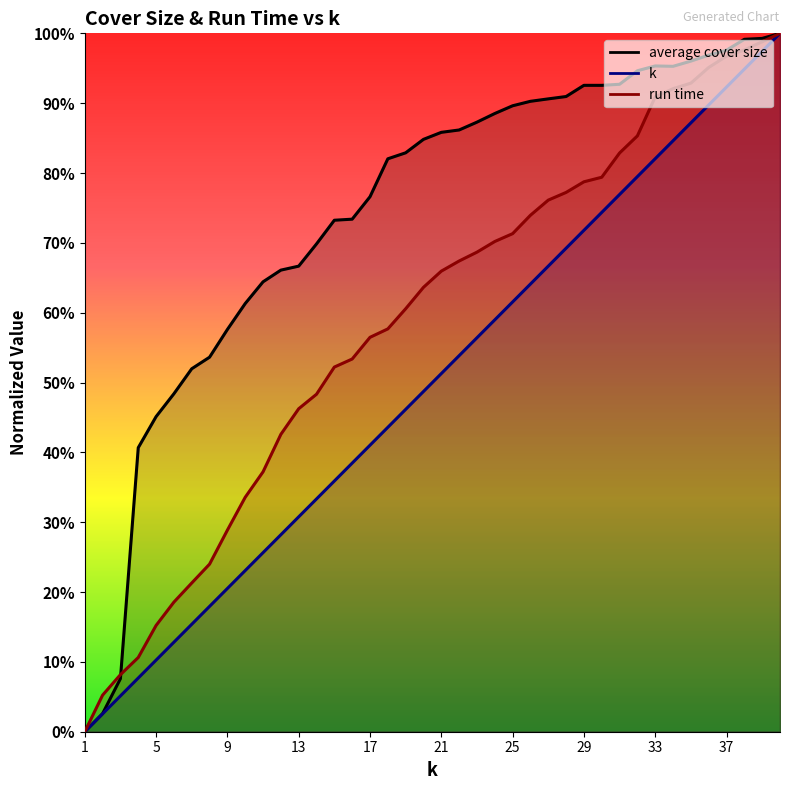

Between 26 and 28, which series saw the biggest shift?

k